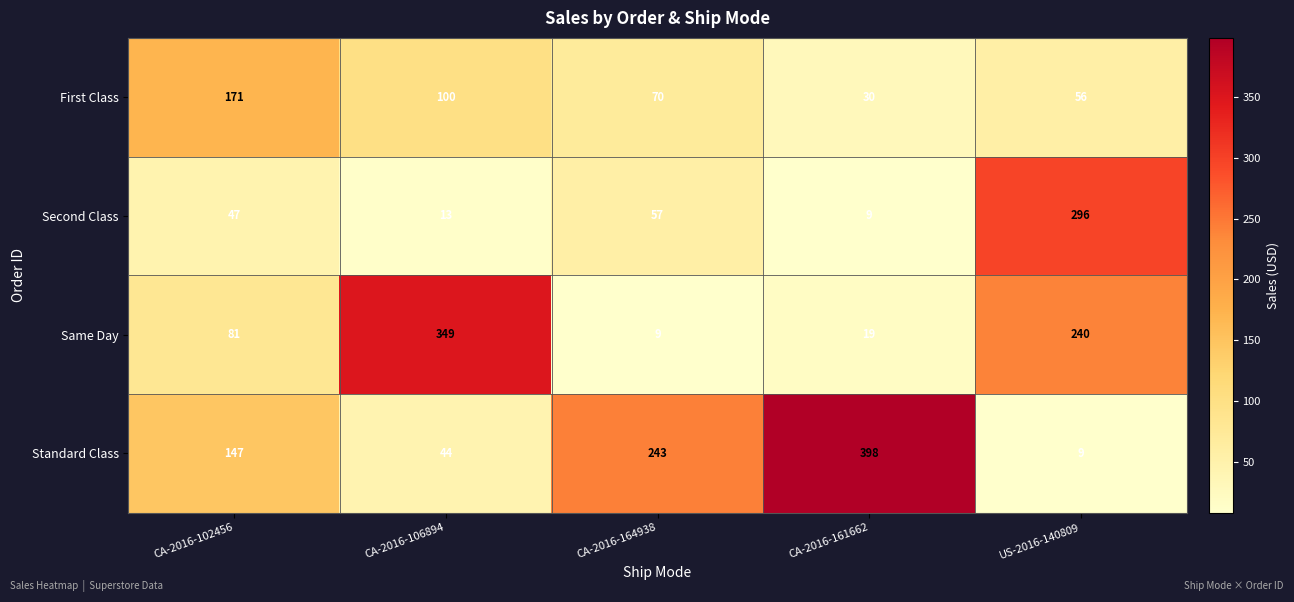

Reading left to right, what are all the values shown in this chart?

First Class: 171	100	70	30	56
Second Class: 47	13	57	9	296
Same Day: 81	349	9	19	240
Standard Class: 147	44	243	398	9